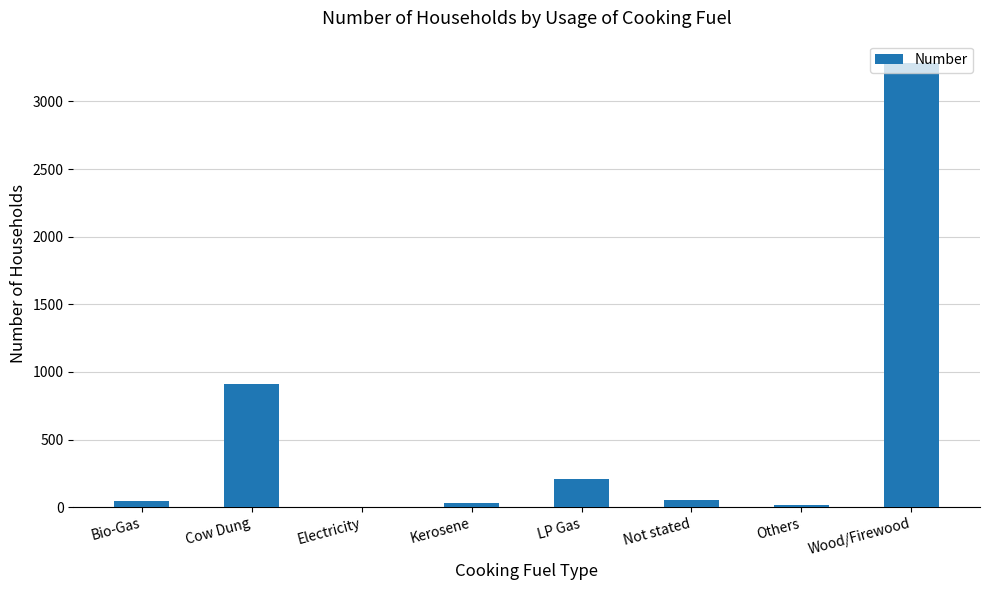

What is the change in value from Not stated to Others?

-40